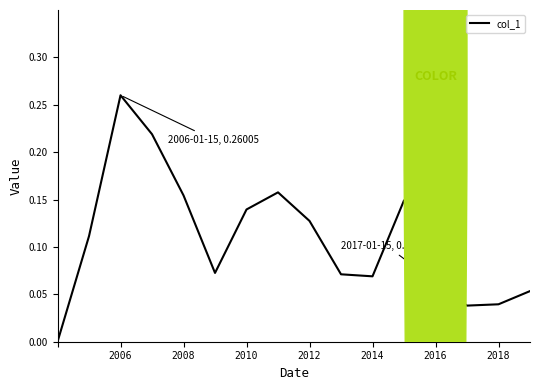

Does the chart have visible grid lines?

No